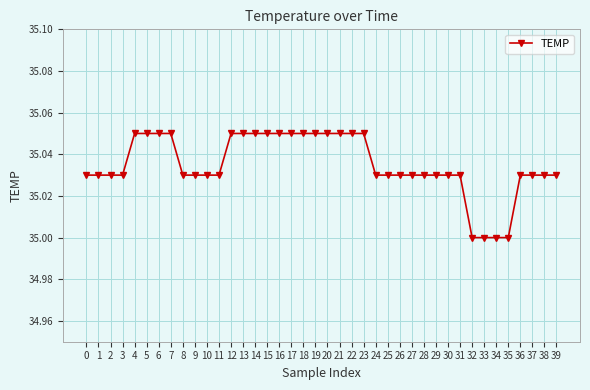

The value at 3 is 49.7. True or false?

False